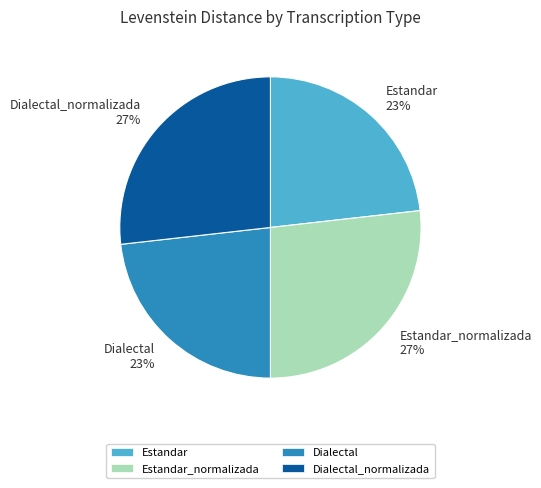

Combined, do Dialectal_normalizada and Estandar_normalizada account for over 50%?

Yes